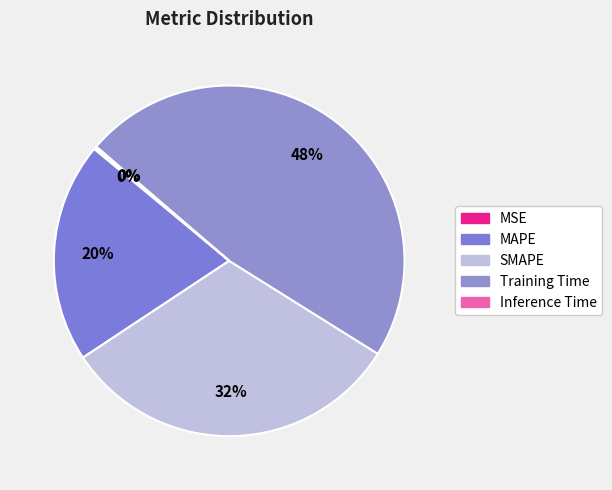

How many slices are in this pie chart?

5